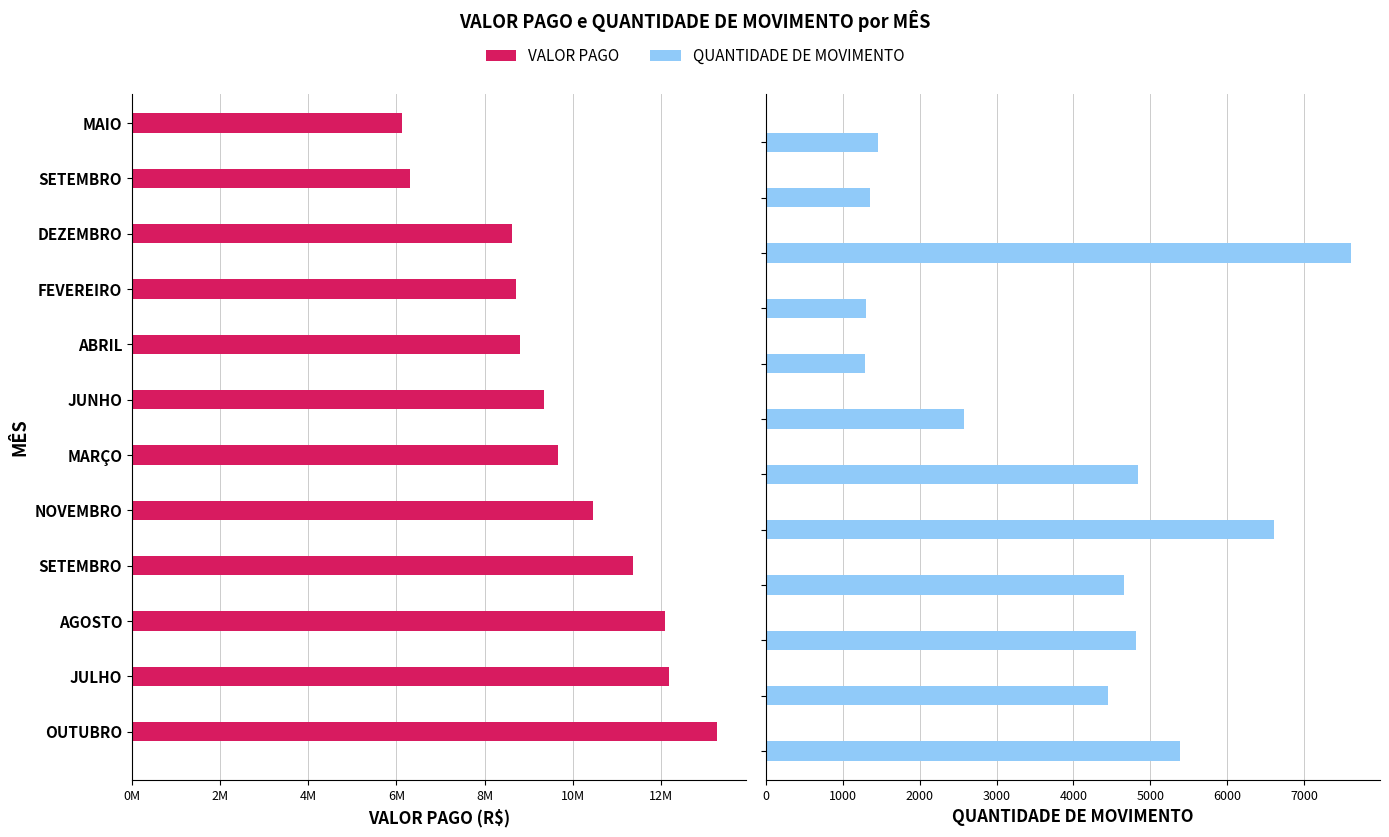

How many values in the VALOR PAGO series exceed 9658932?

6